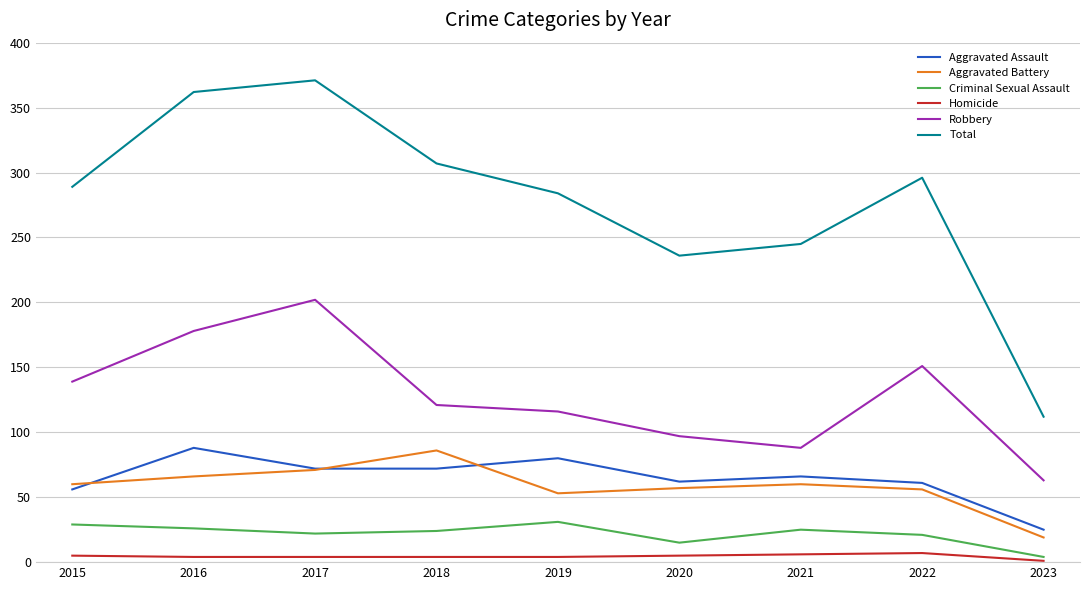

True or false: Homicide and Total intersect in this chart.

False